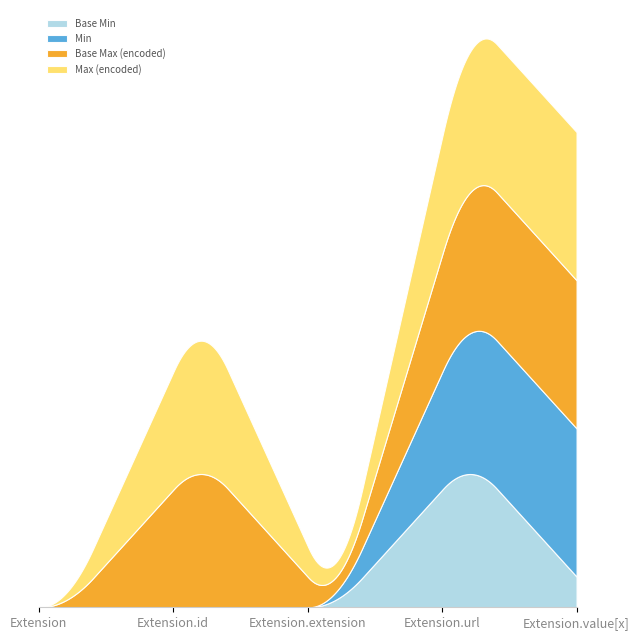

Rank the series by their maximum value, from lowest to highest.

Base Min, Min, Base Max (encoded), Max (encoded)